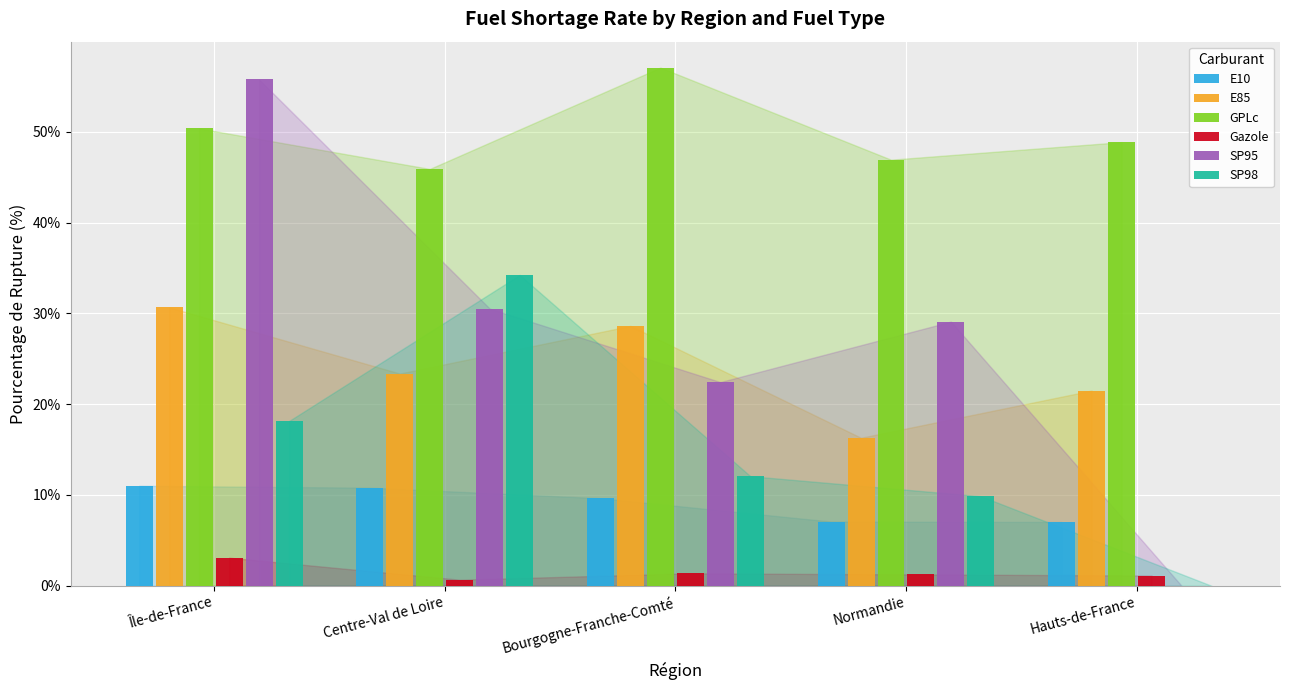

Which series changed the most between Île-de-France and Bourgogne-Franche-Comté?

SP95